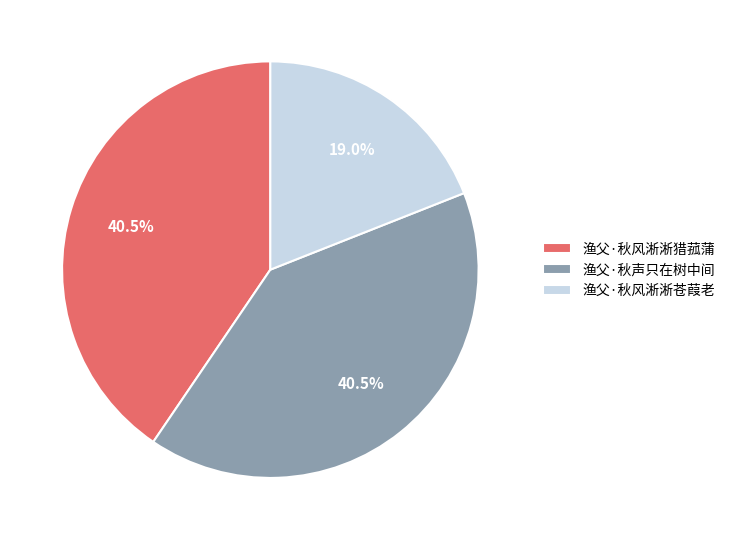

What is the ratio of the value at 渔父·秋声只在树中间 to the value at 渔父·秋风淅淅苍葭老?

2.1